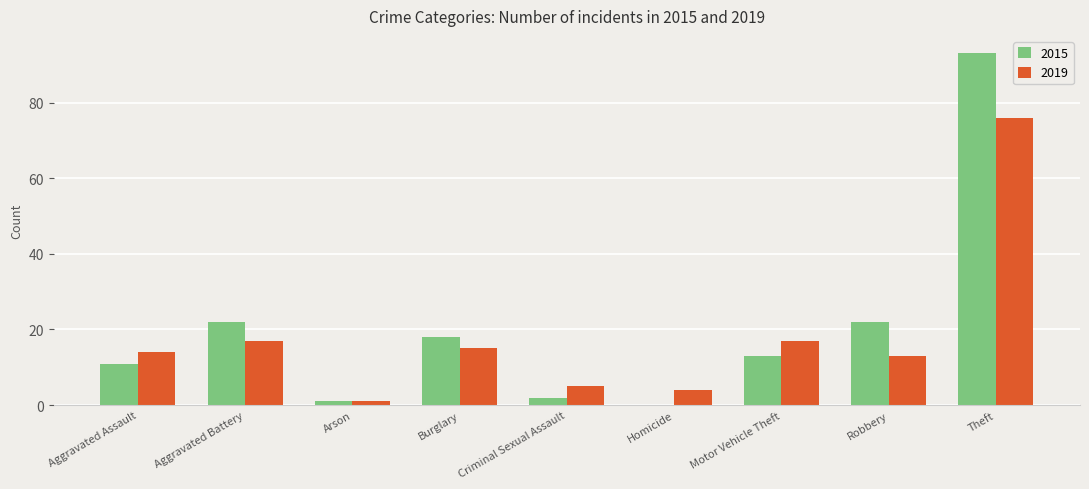

Reading left to right, what are all the values shown in this chart?

2015: Aggravated Assault=11	Aggravated Battery=22	Arson=1	Burglary=18	Criminal Sexual Assault=2	Homicide=0	Motor Vehicle Theft=13	Robbery=22	Theft=93
2019: Aggravated Assault=14	Aggravated Battery=17	Arson=1	Burglary=15	Criminal Sexual Assault=5	Homicide=4	Motor Vehicle Theft=17	Robbery=13	Theft=76